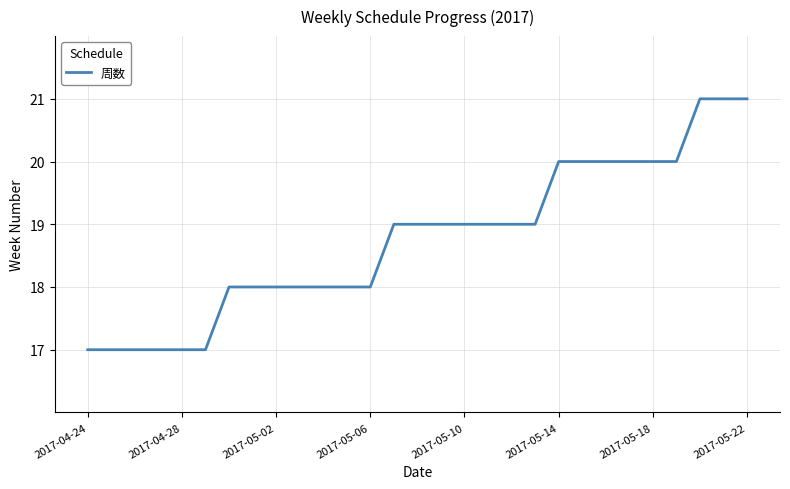

What is the maximum value shown in the chart?

21